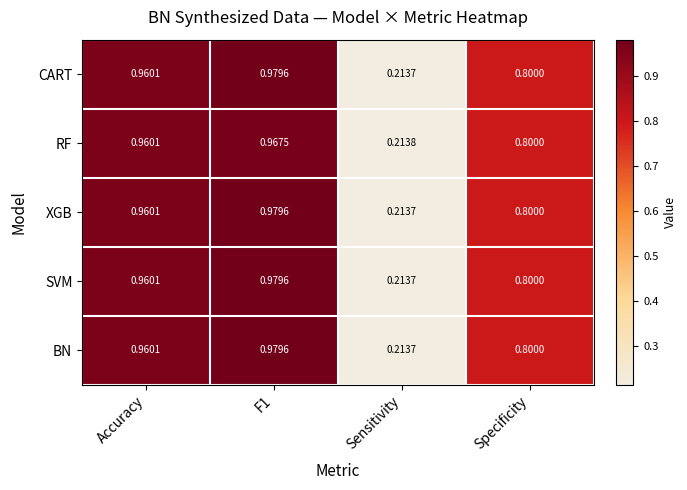

At which category is the sum across all series the highest?

F1